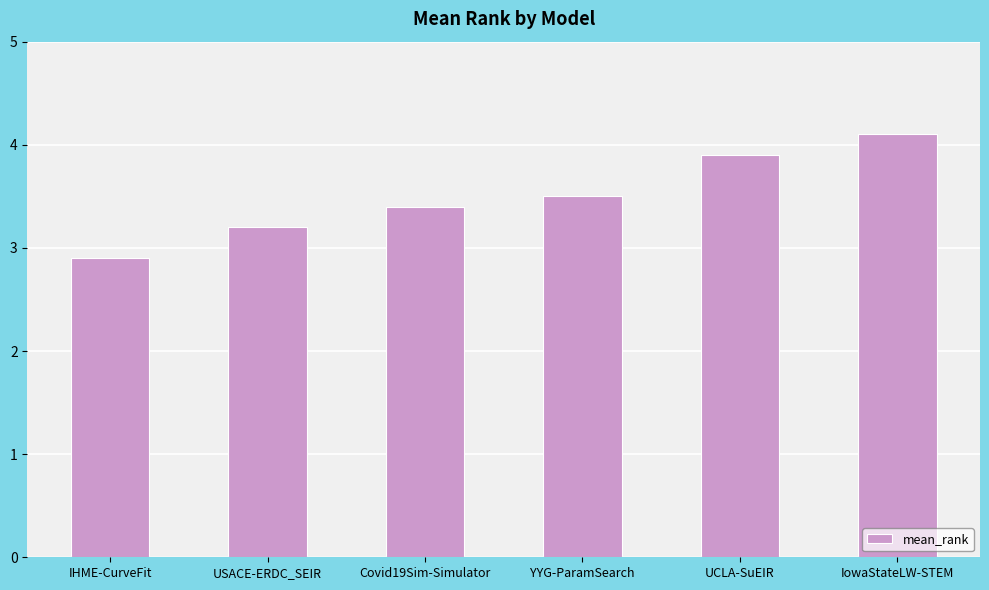

Rank the categories by value from highest to lowest.

IowaStateLW-STEM, UCLA-SuEIR, YYG-ParamSearch, Covid19Sim-Simulator, USACE-ERDC_SEIR, IHME-CurveFit